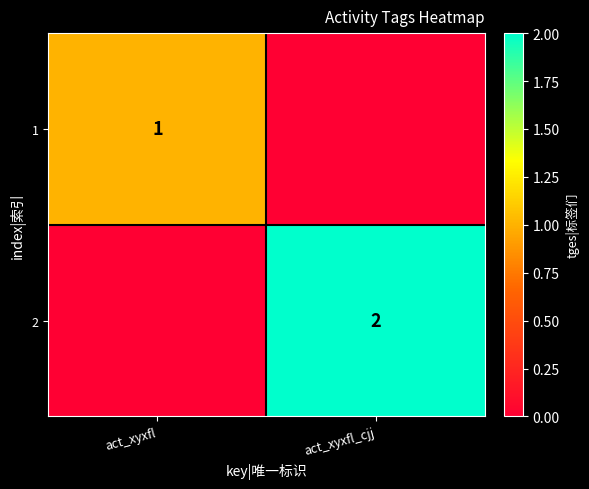

The value of 1 at act_xyxfl is 2. True or false?

False